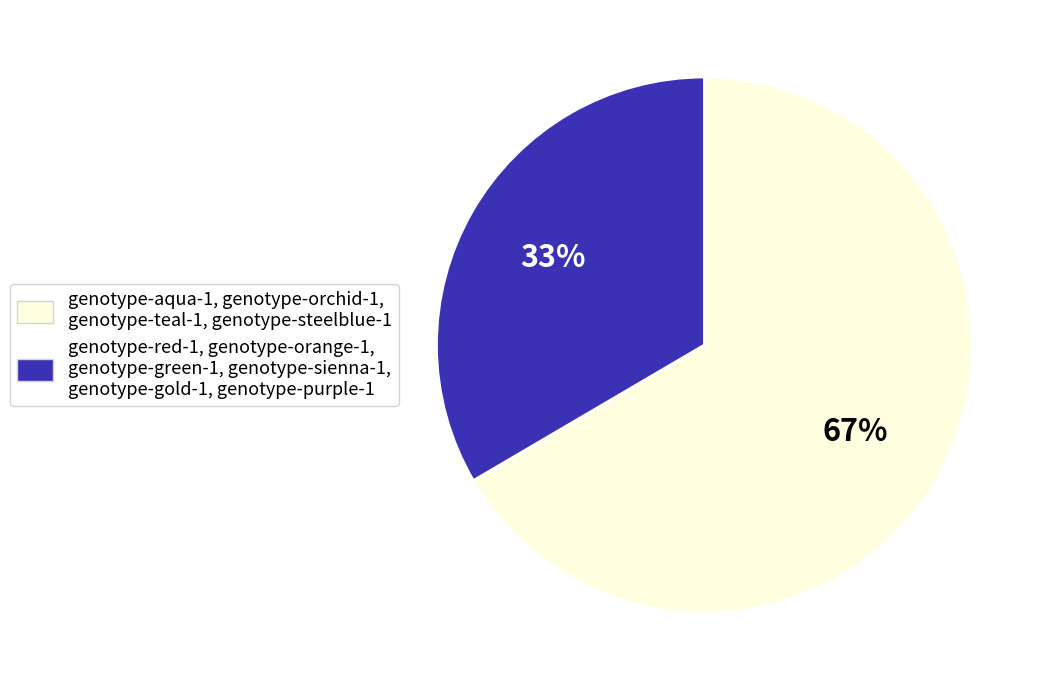

How many segments does this pie chart have?

2